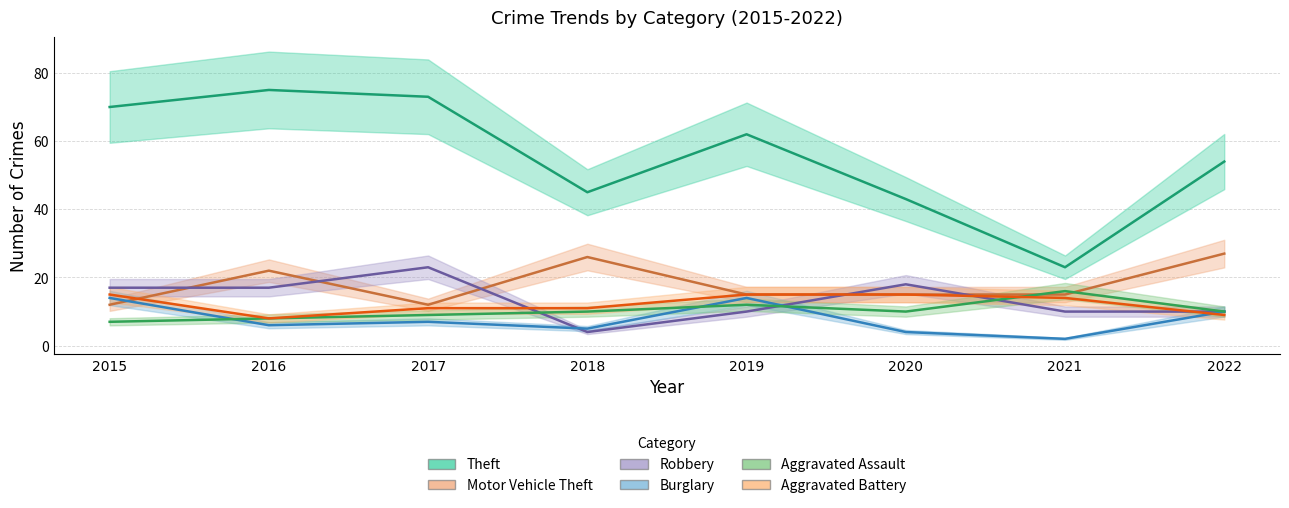

Between 2016 and 2017, which series saw the biggest shift?

Motor Vehicle Theft